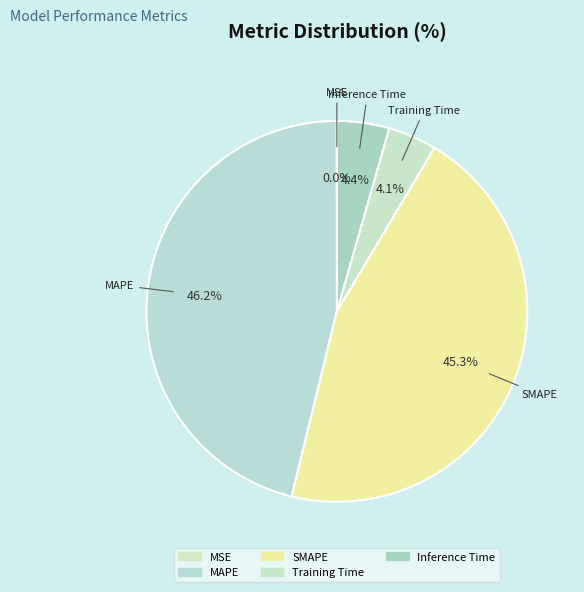

How much of the chart is everything except MAPE?

53.8%